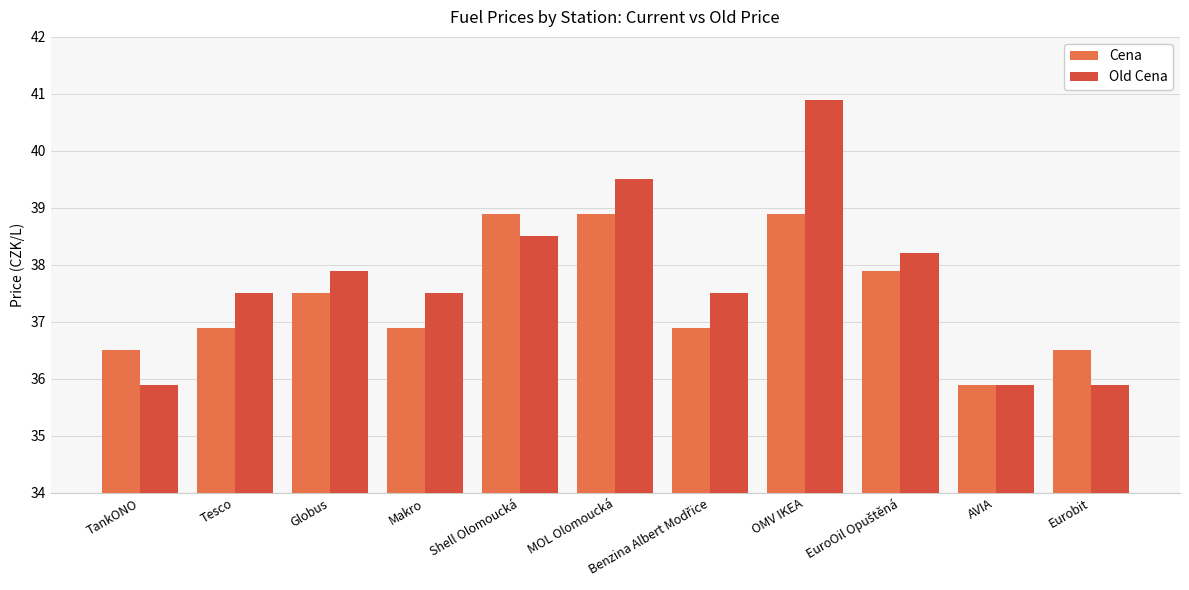

Which category has the highest value across all series?

OMV IKEA